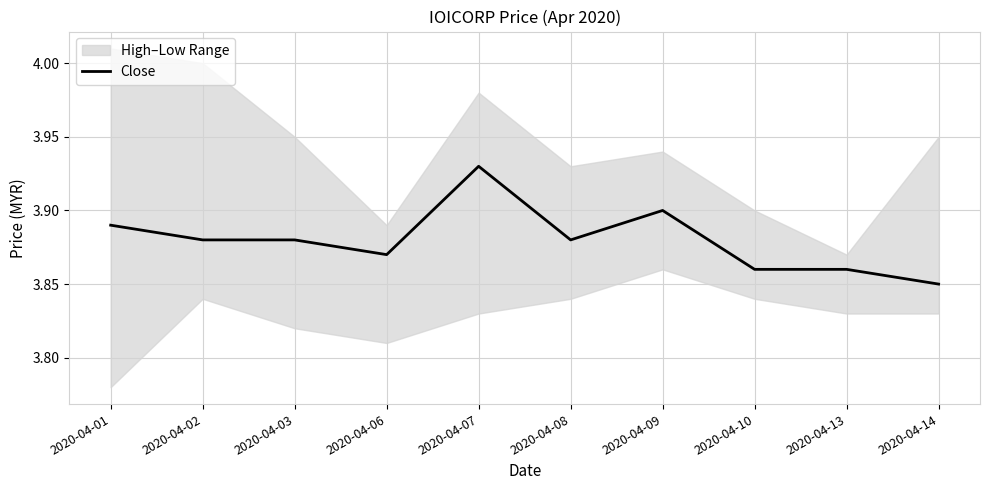

Rank the categories by value from highest to lowest.

2020-04-07, 2020-04-09, 2020-04-01, 2020-04-02, 2020-04-03, 2020-04-08, 2020-04-06, 2020-04-10, 2020-04-13, 2020-04-14